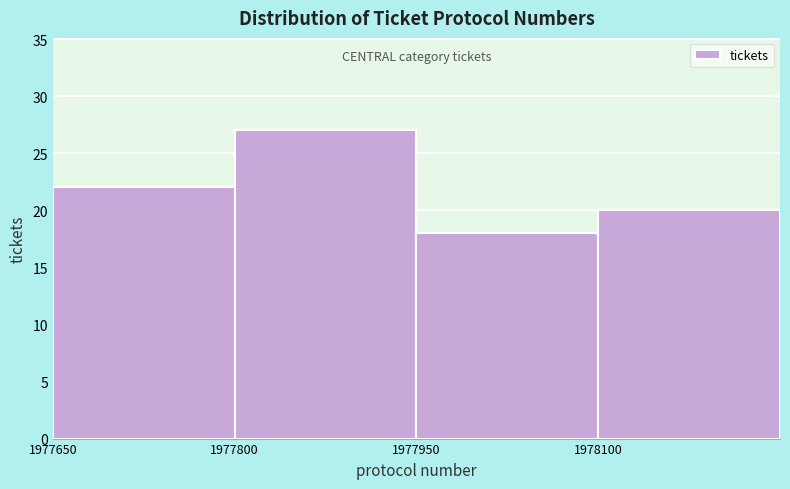

Reading left to right, list every bar in this chart as the range it spans on the x-axis followed by its height. Neither the bar edges nor the heights are printed on the chart, so give them approximately, as read against the axes.

1977650 to 1977800: 22
1977800 to 1977950: 27
1977950 to 1978100: 18
1978100 to 1978250: 20